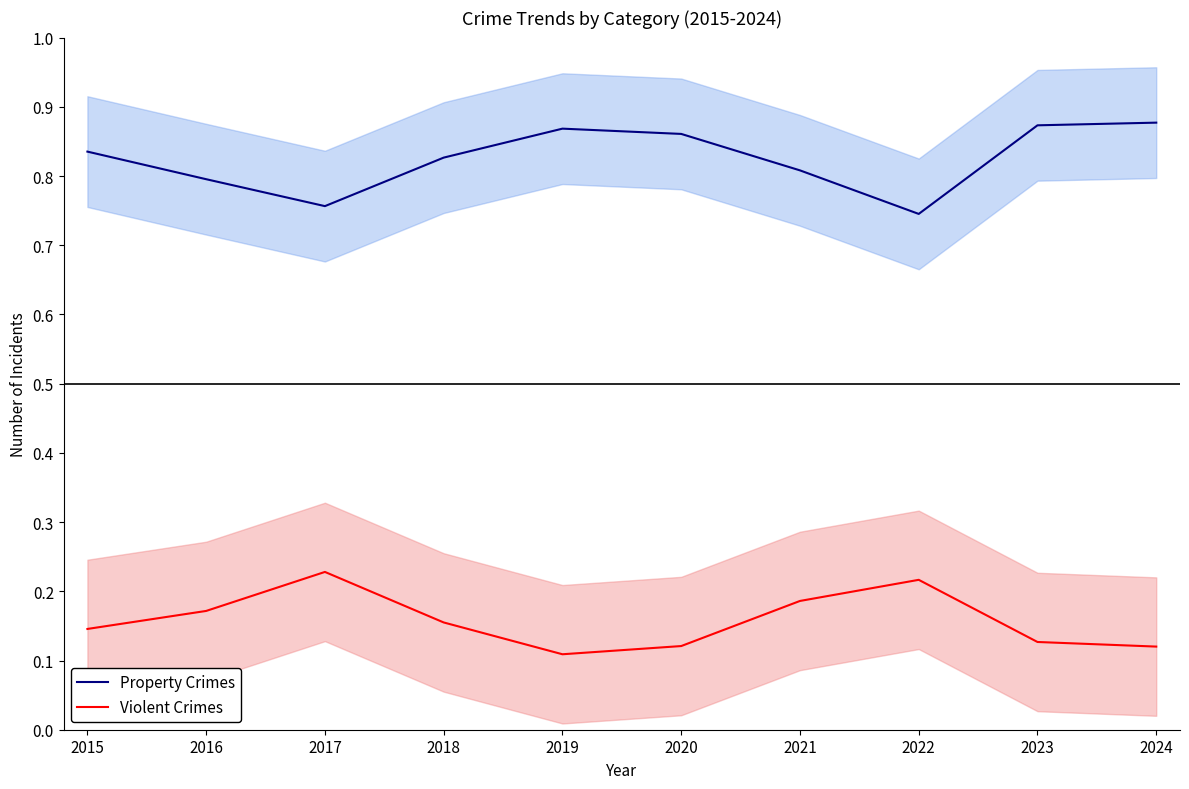

Reading right to left, what are all the values shown in this chart?

Property Crimes: 0.9	0.9	0.7	0.8	0.9	0.9	0.8	0.8	0.8	0.8
Violent Crimes: 0.1	0.1	0.2	0.2	0.1	0.1	0.2	0.2	0.2	0.1